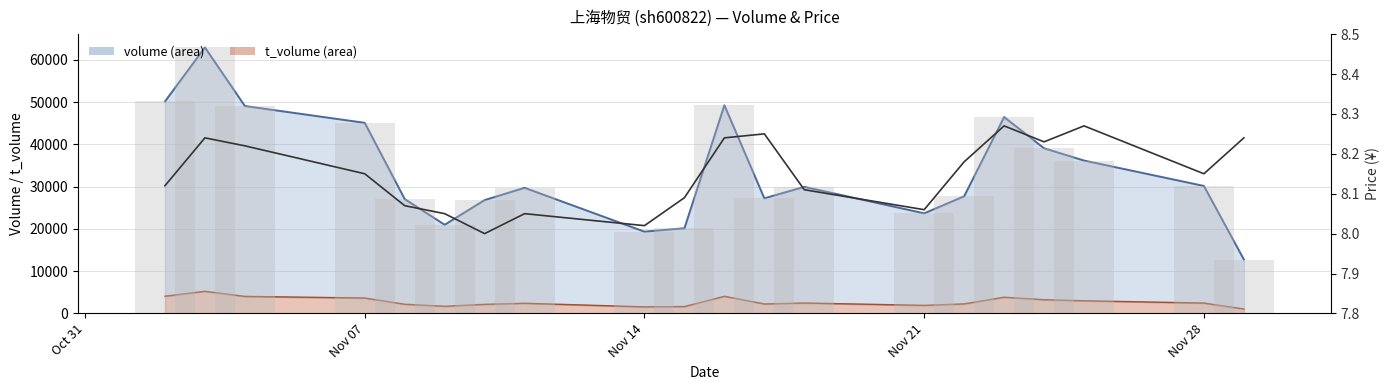

What is the difference between the maximum and minimum values in the price series?

0.3